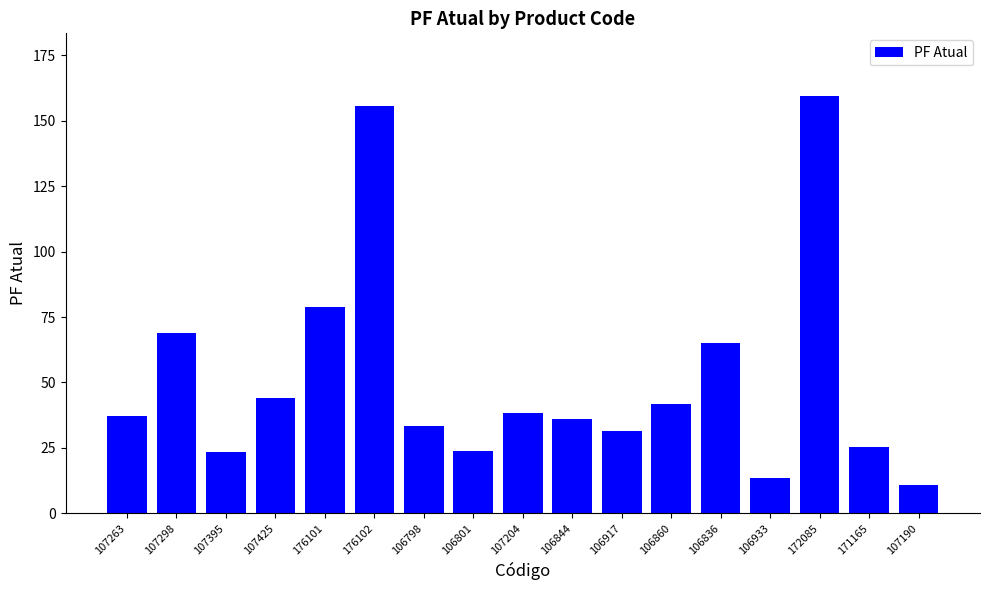

At which category does the chart reach its peak across all series?

172085